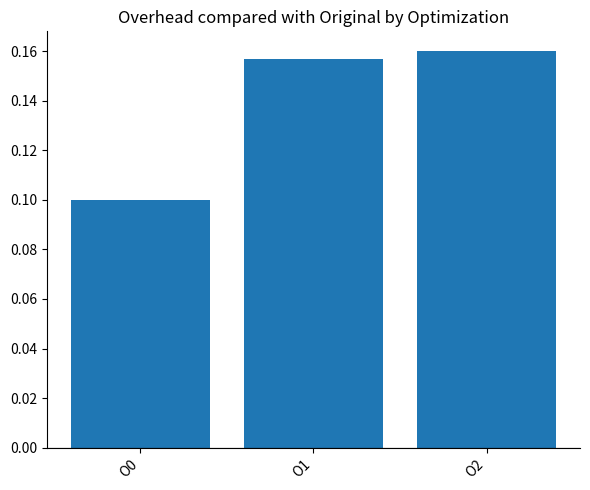

What is the difference between the values at O0 and O2?

0.1